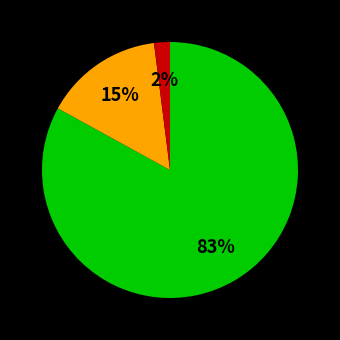

To the nearest percent, what is the average slice percentage?

33%